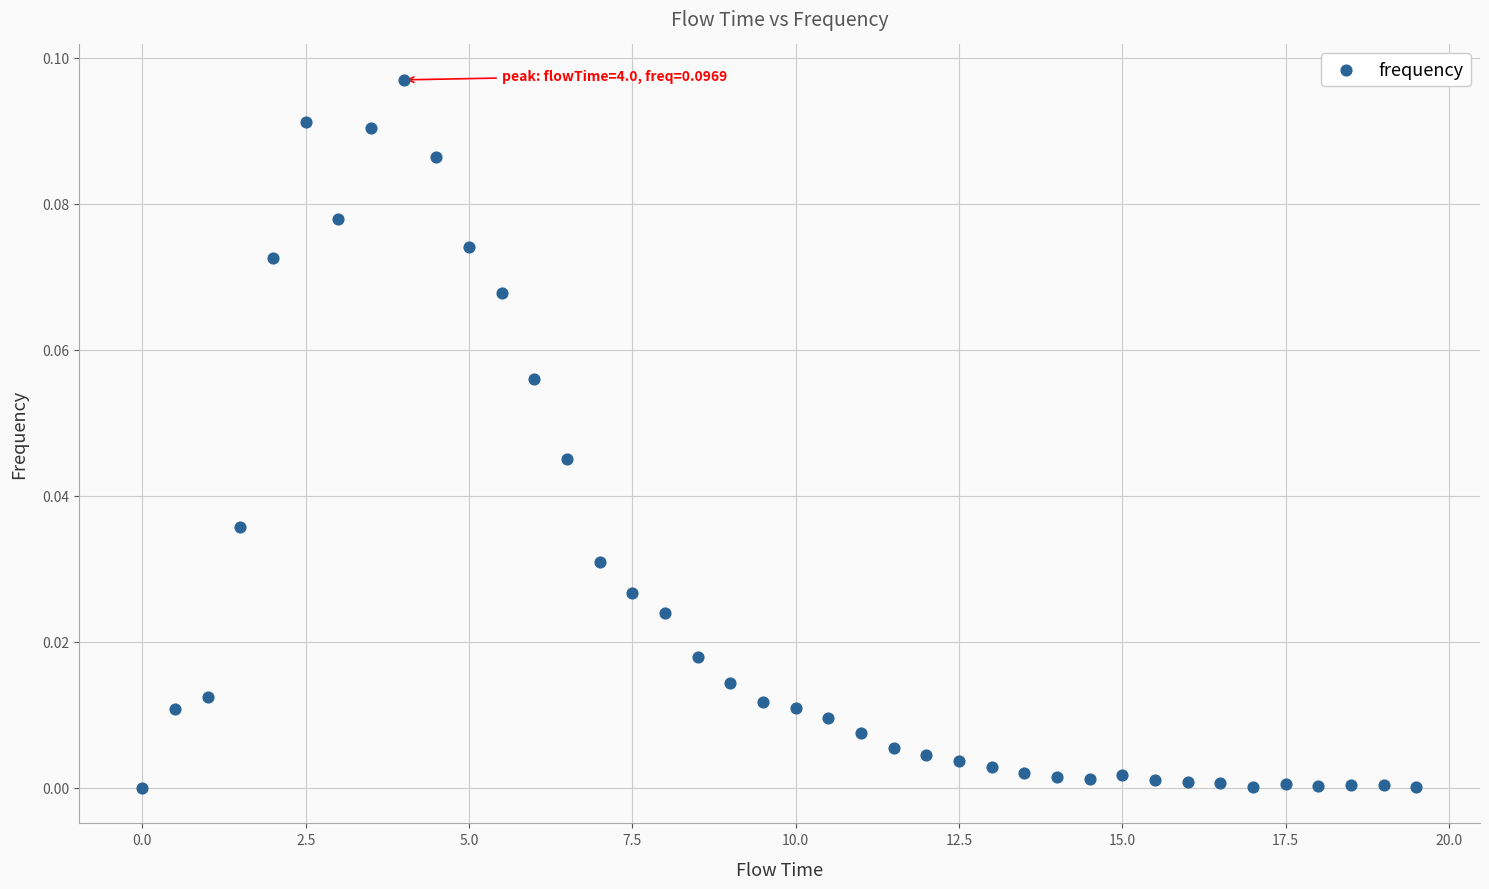

What is the range of X values (max minus min)?

19.5